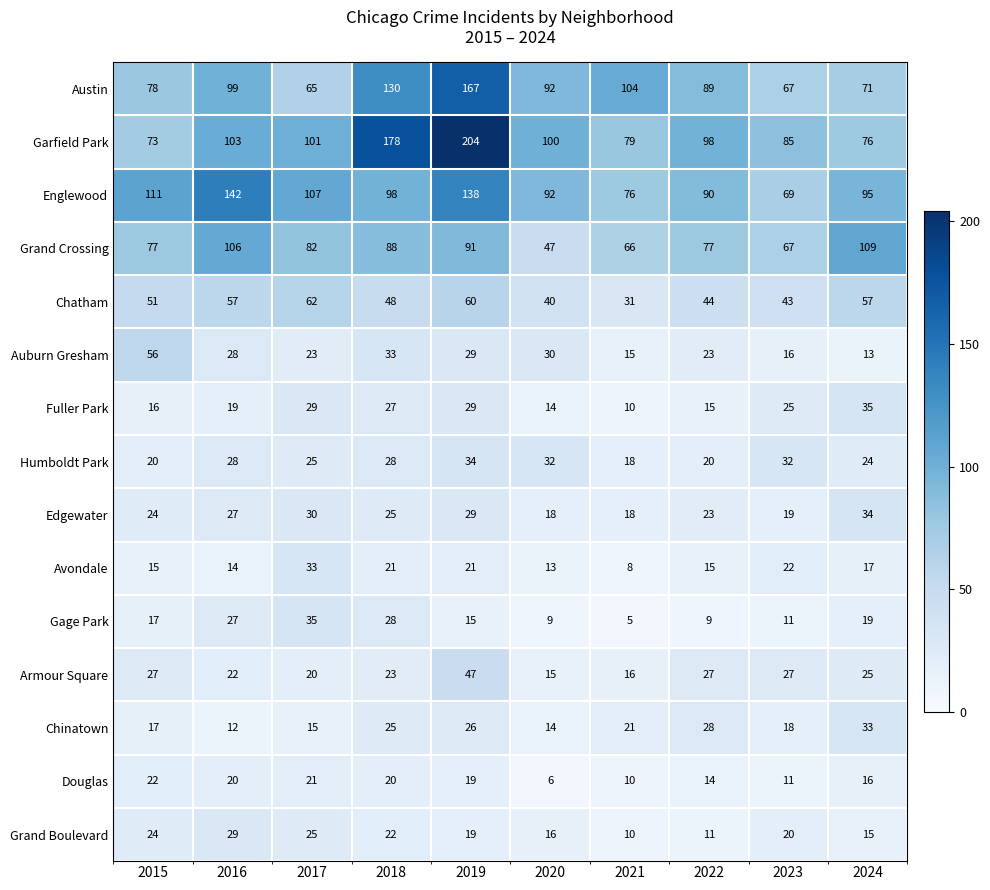

At which label is Humboldt Park closest to 26?

2017